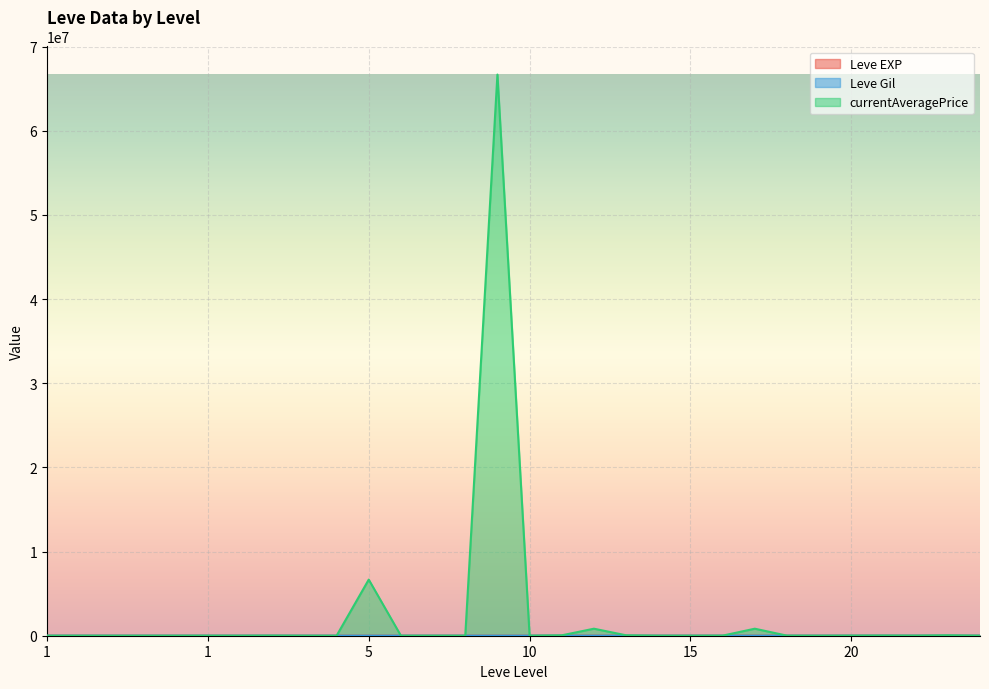

How many lines are shown in the chart?

3